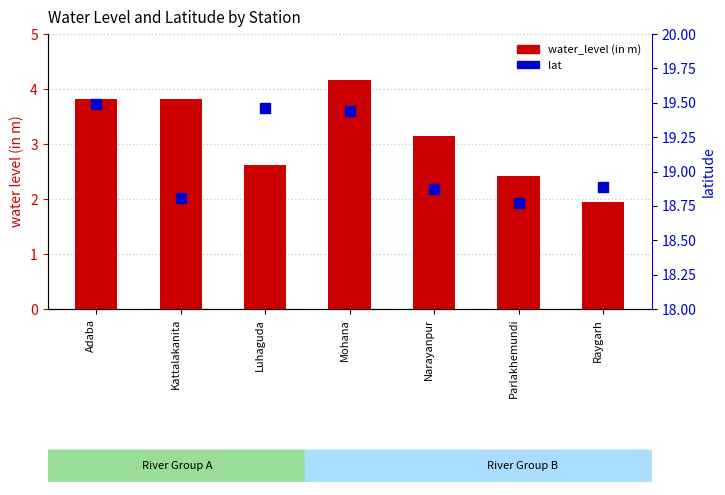

What are all the series names shown in the legend?

water_level (in m), lat